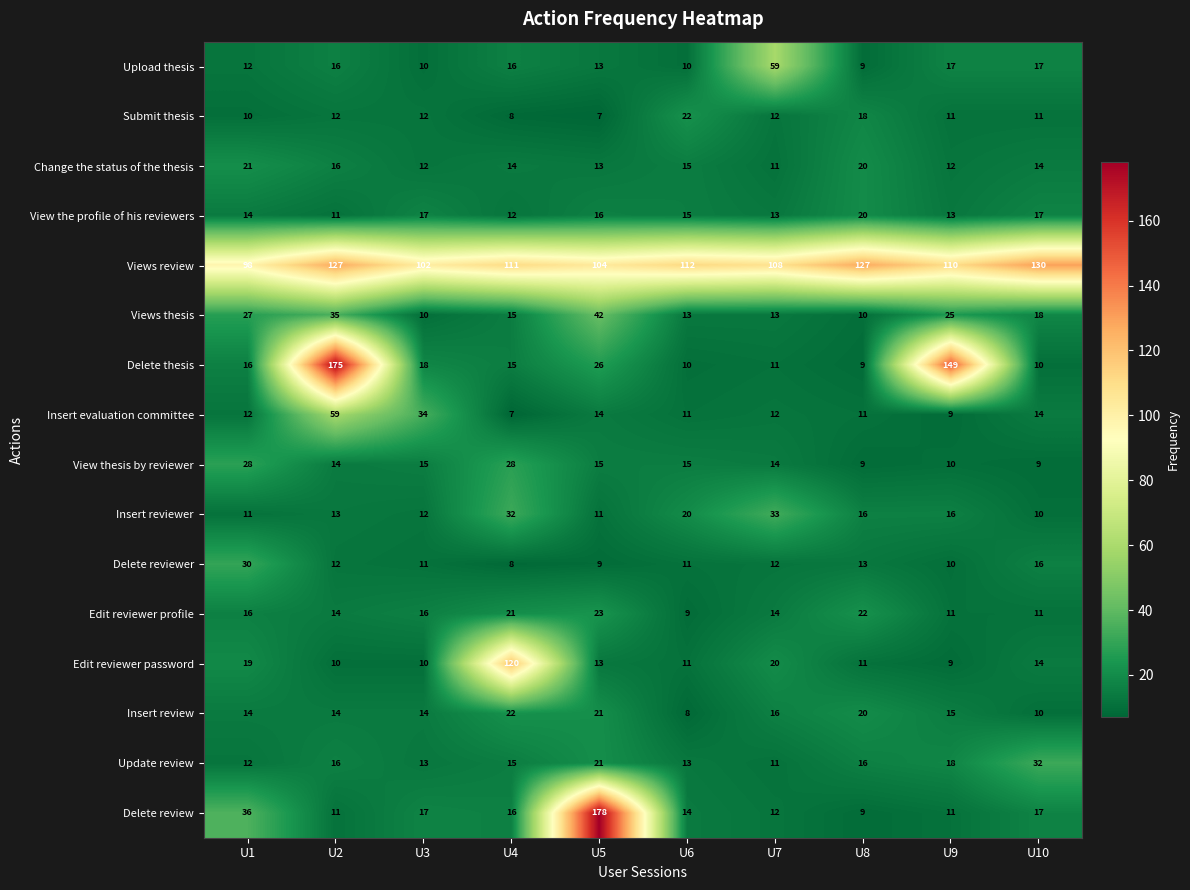

How many data points does each series have?

10